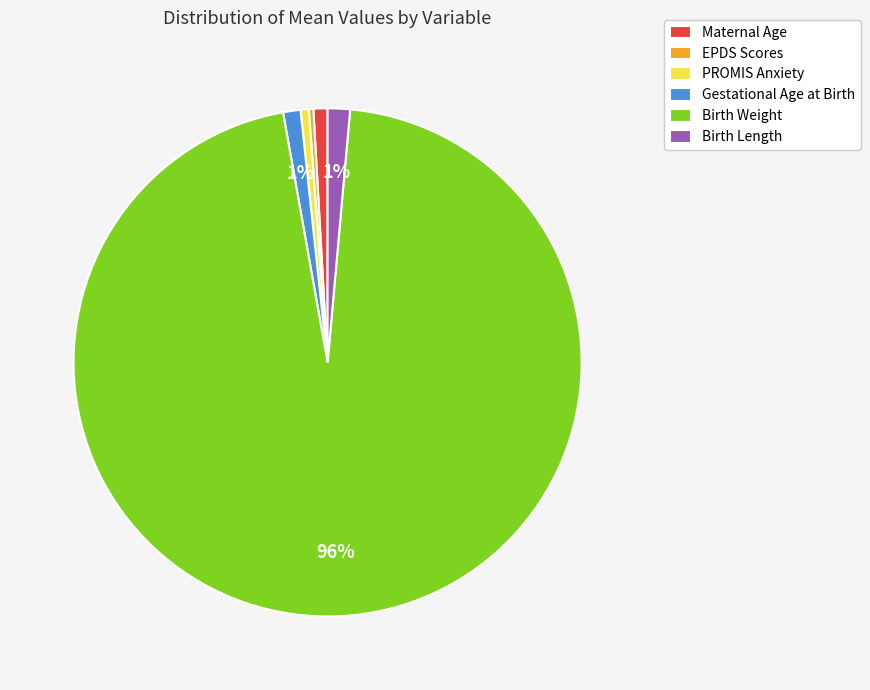

What is the ratio of the value at Birth Weight to the value at EPDS Scores?

334.7